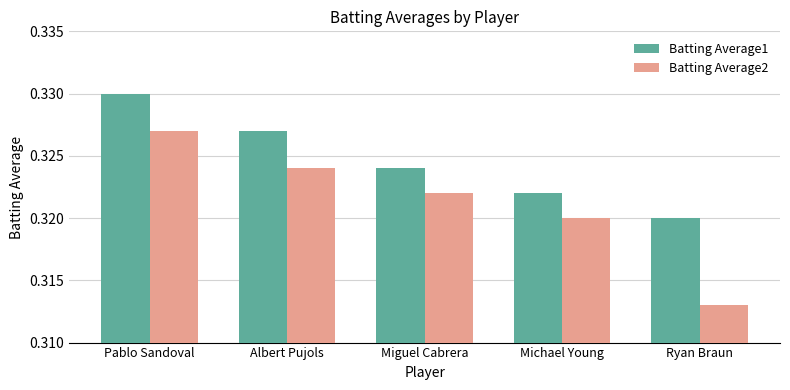

List the series in order of their overall mean, highest first.

Batting Average1, Batting Average2